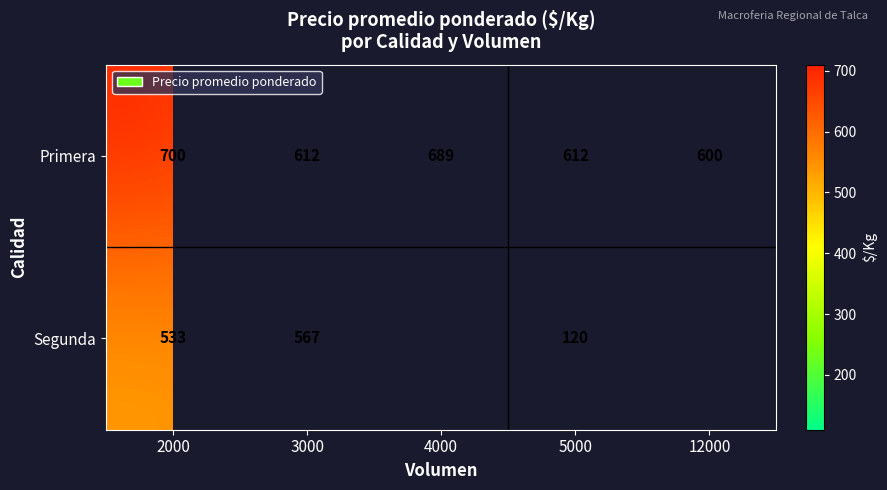

What is the difference between the Primera values at 4000 and 12000?

89